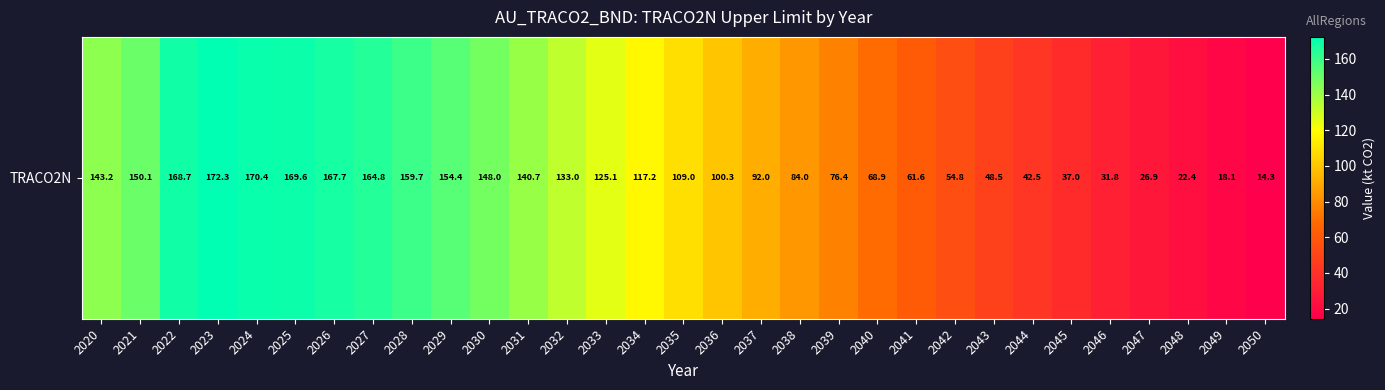

Between 2023 and 2044, which is larger?

2023